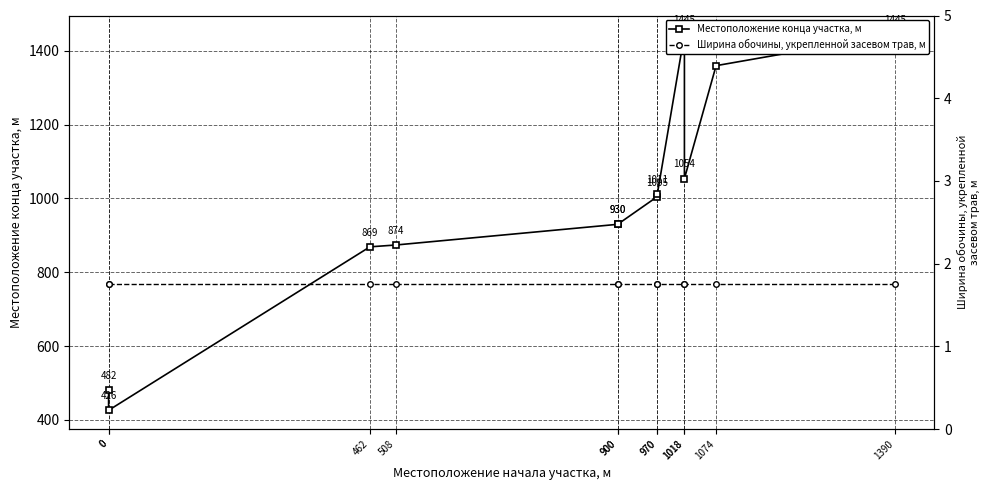

List the labels in order of Ширина обочины, укрепленной засевом трав, м value, smallest first.

0, 0, 462, 508, 900, 900, 970, 970, 1018, 1018, 1074, 1390